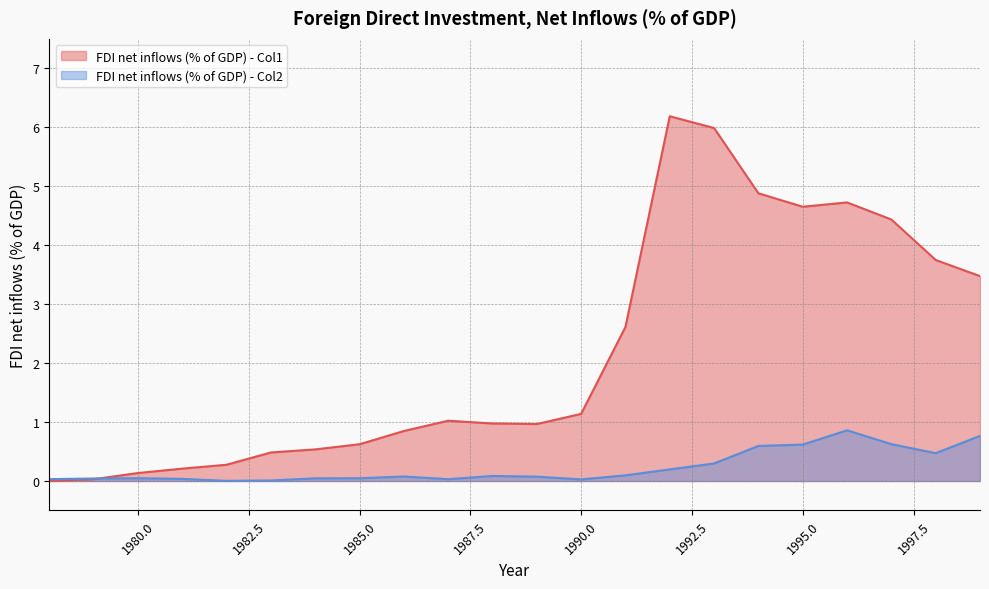

True or false: FDI net inflows (% of GDP) - Col1 and FDI net inflows (% of GDP) - Col2 cross at least once.

True